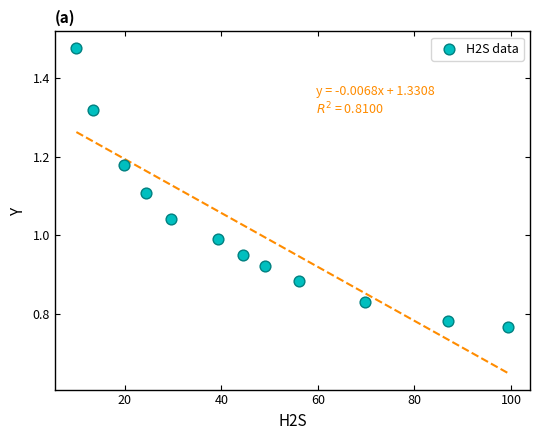

What is the range of X values (max minus min)?

89.5